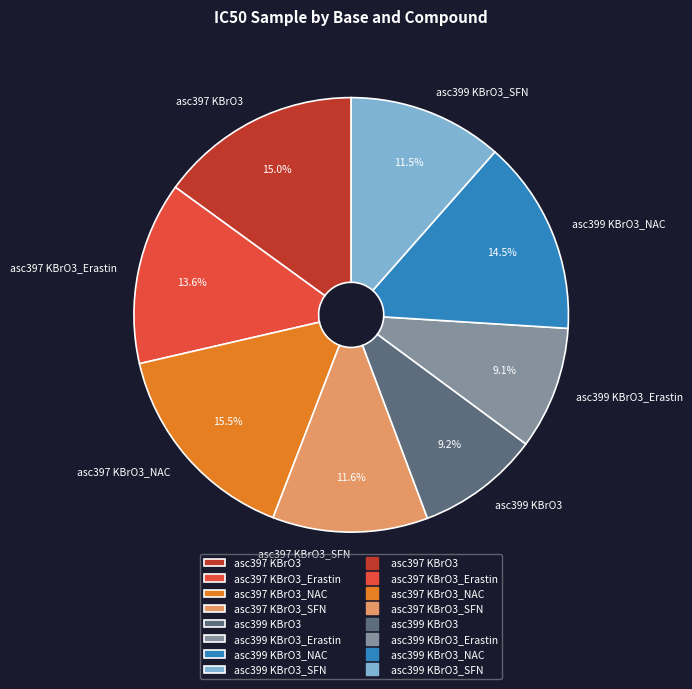

Between asc397 KBrO3 and asc399 KBrO3_NAC, which is larger?

asc397 KBrO3